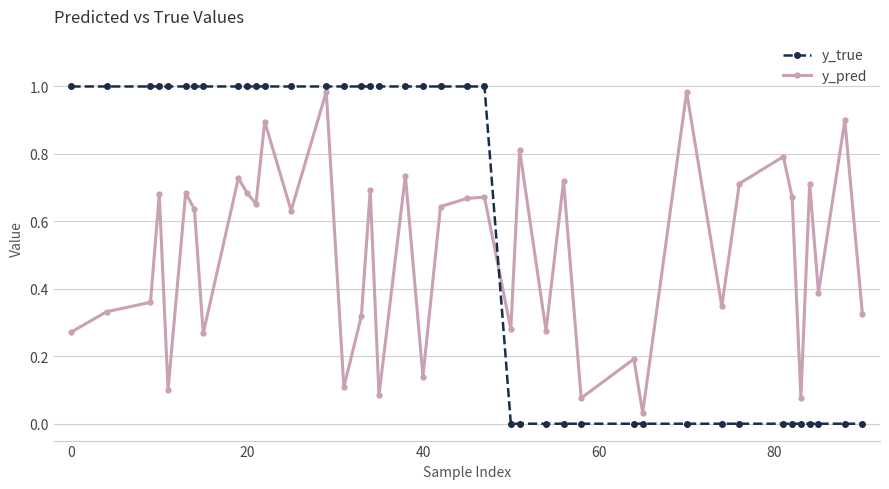

True or false: y_true and y_pred cross at least once.

True